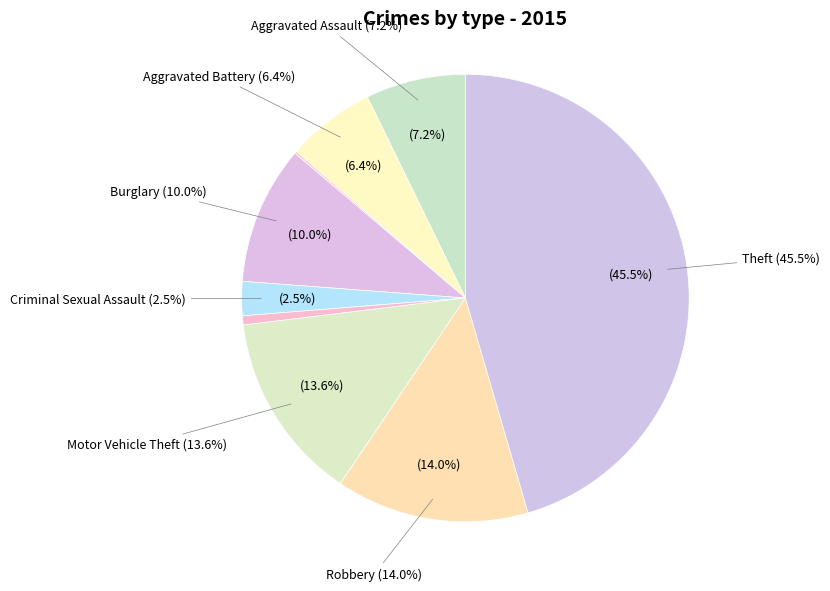

Is it true that Theft is 45% of the pie?

True